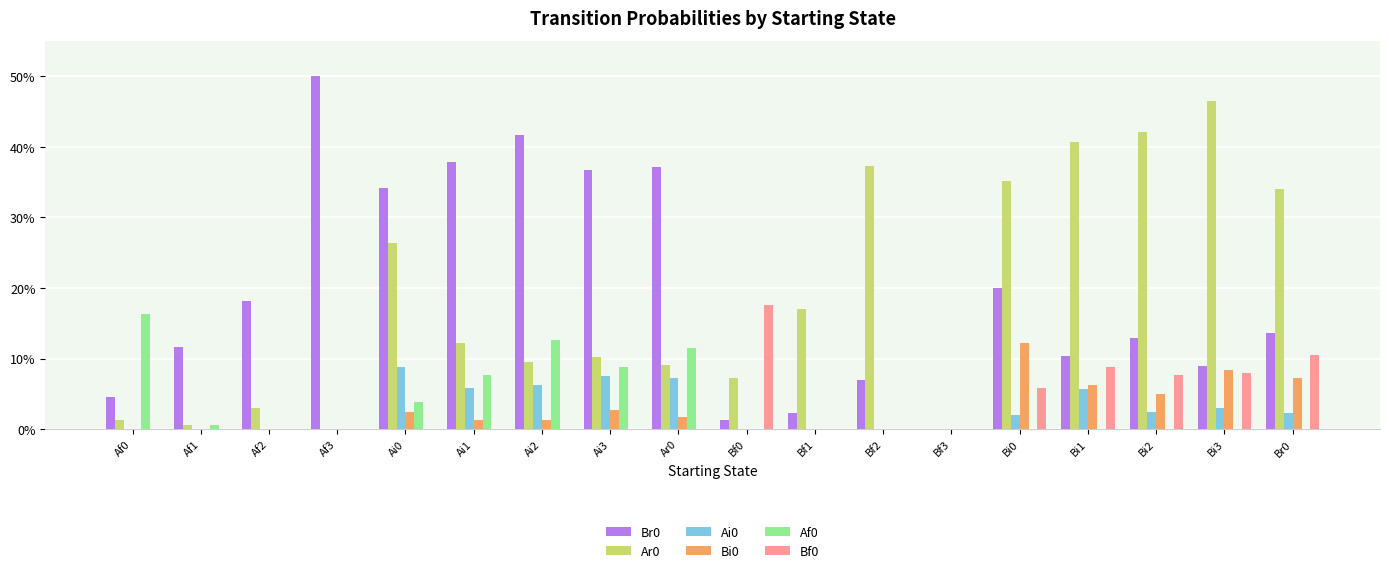

What is the difference between the maximum and minimum values in the Bf0 series?

0.2